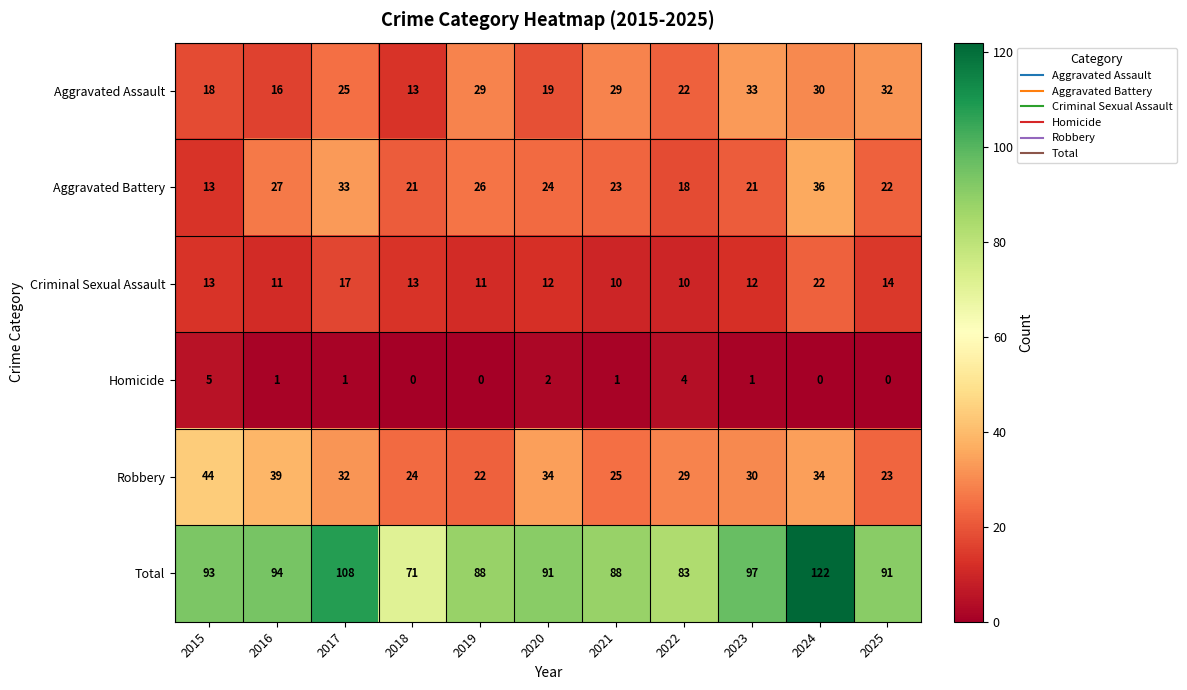

What is the difference between the Aggravated Battery values at 2025 and 2024?

14